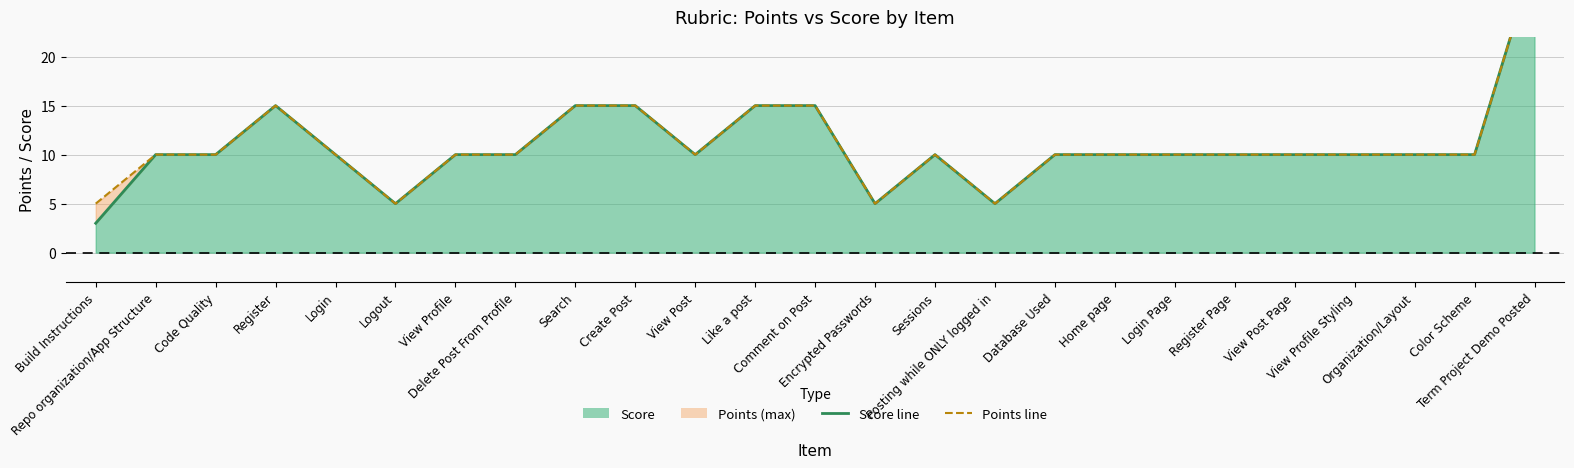

What is the minimum value for Score line?

3